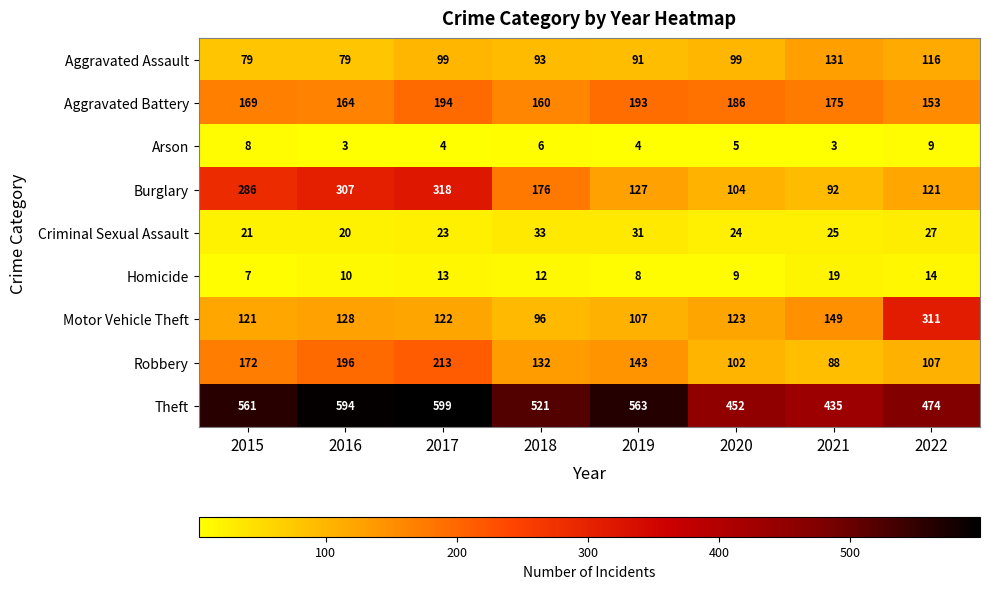

Where is Aggravated Battery nearest to the value 173?

2021